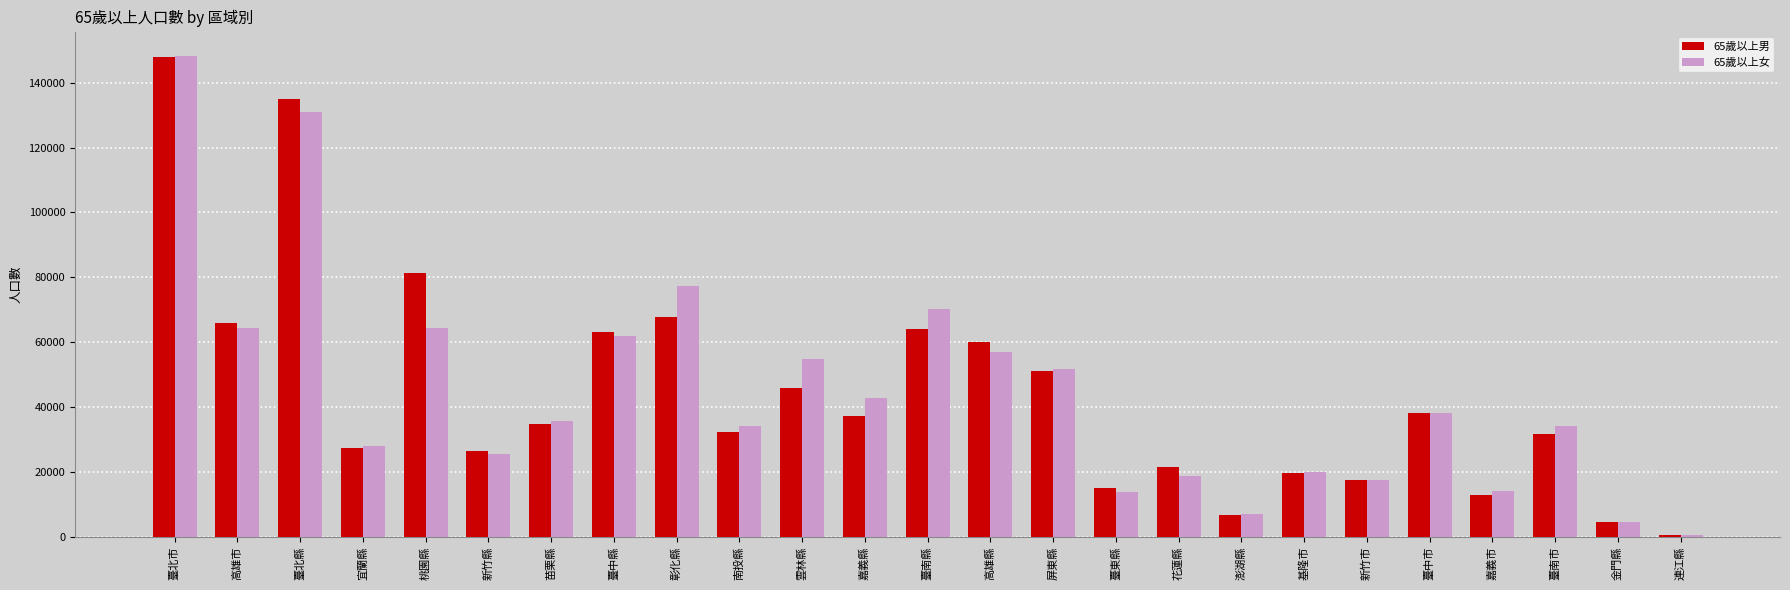

Which category has the highest value across all series?

臺北市